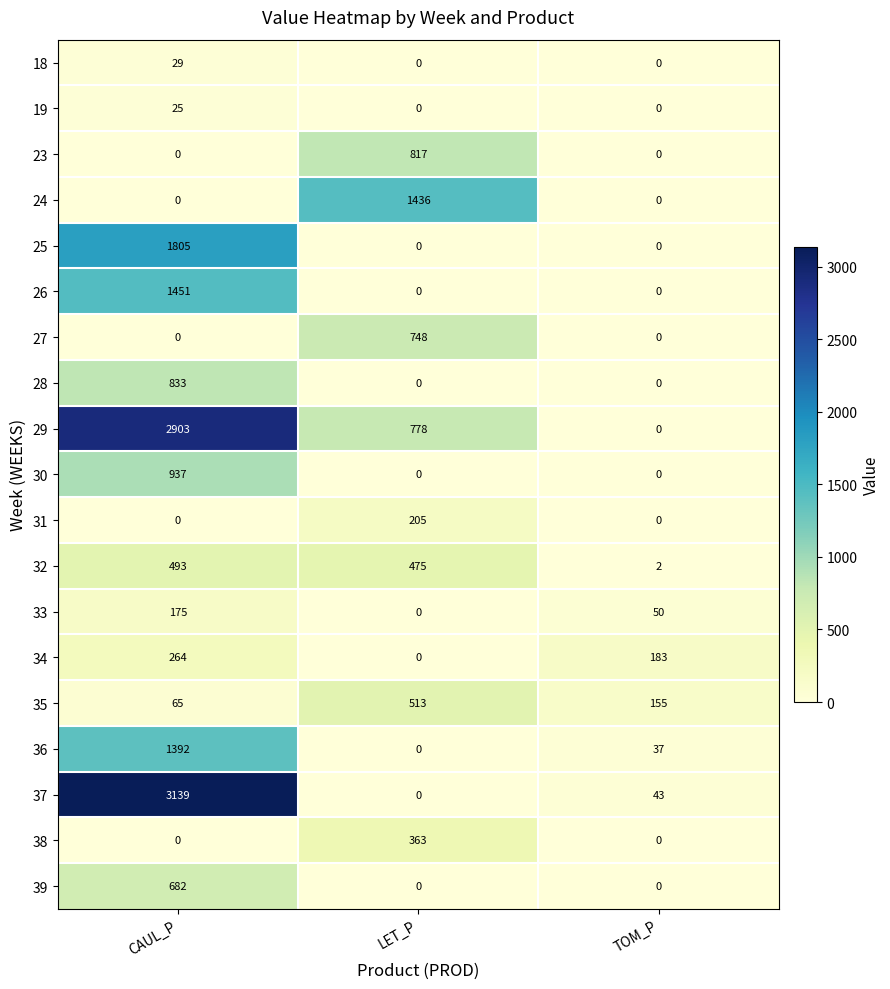

Rank the series by their maximum value, from lowest to highest.

19, 18, 33, 31, 34, 38, 32, 35, 39, 27, 23, 28, 30, 36, 24, 26, 25, 29, 37